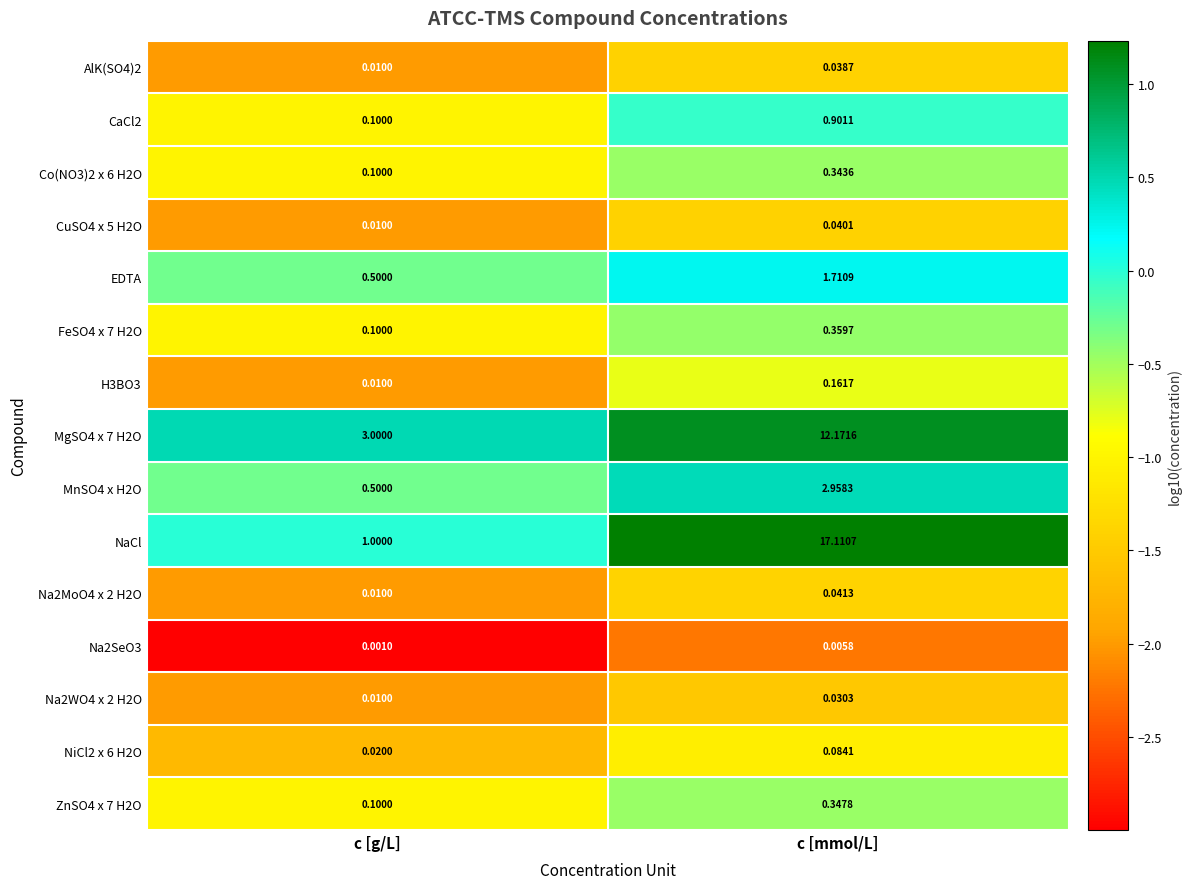

At which label does Na2MoO4 x 2 H2O reach its peak?

c [mmol/L]